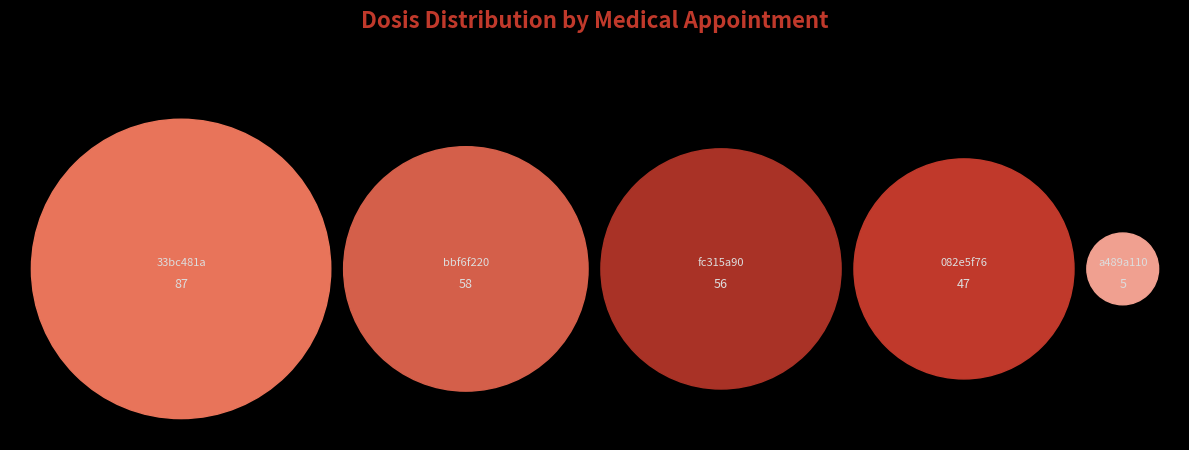

Which category has the biggest portion of the pie?

33bc481a-3fcd-45d8-a014-7160423172d4